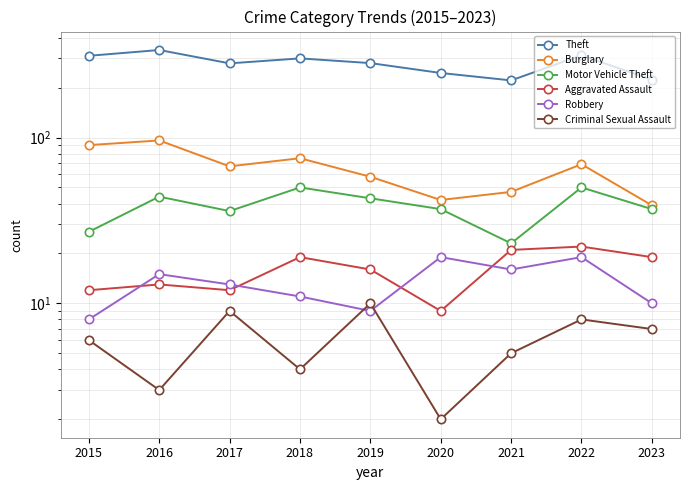

Is the value of Robbery at 2019 greater than the value of Burglary at 2015?

No